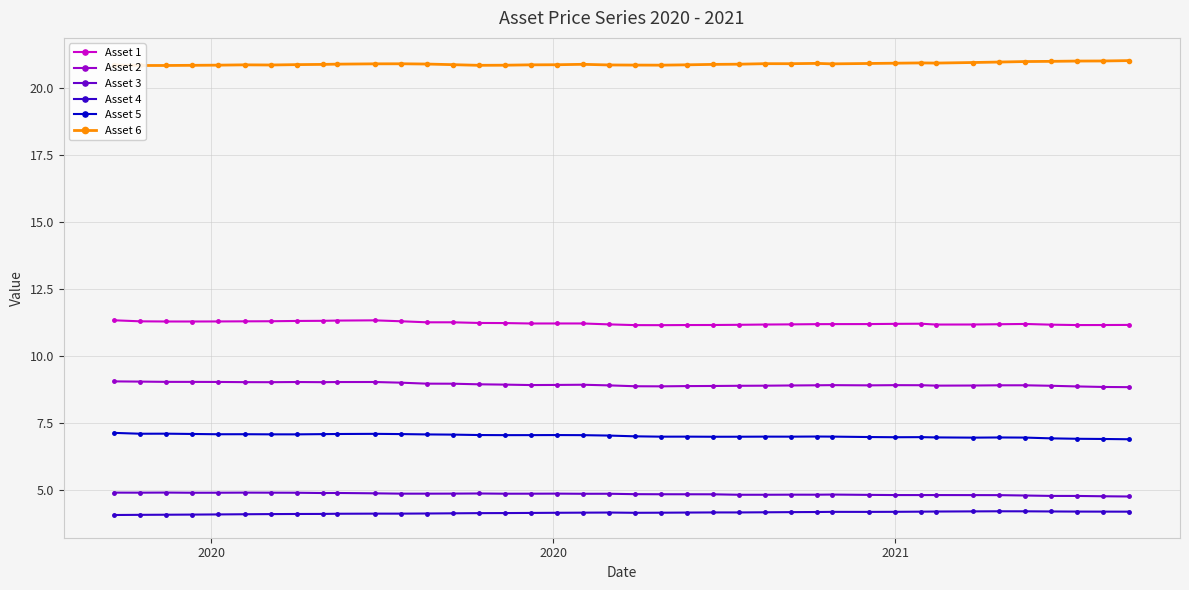

What is the highest value of the Asset 5 series?

7.1